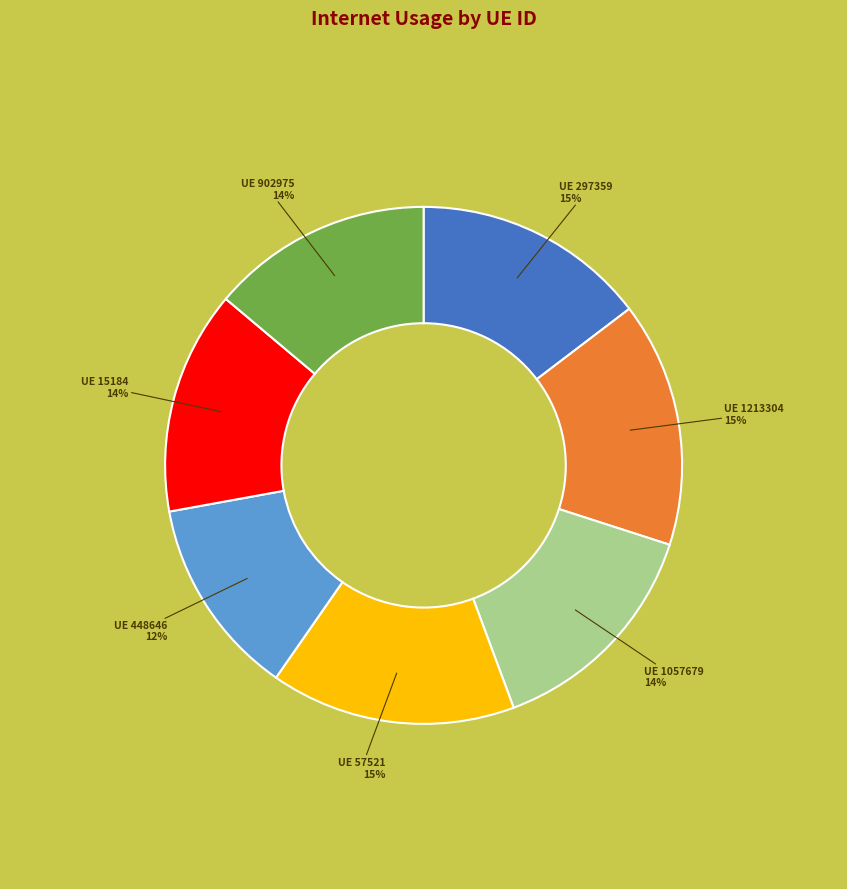

Is there any slice that represents more than half of the pie?

No